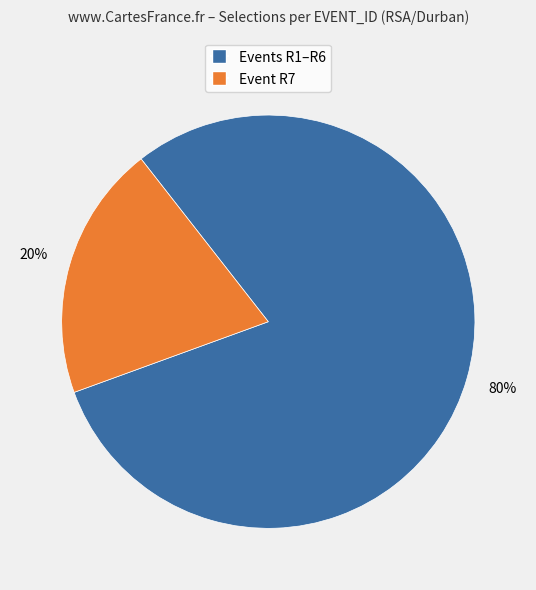

Is it true that Event R7 is 20% of the pie?

True